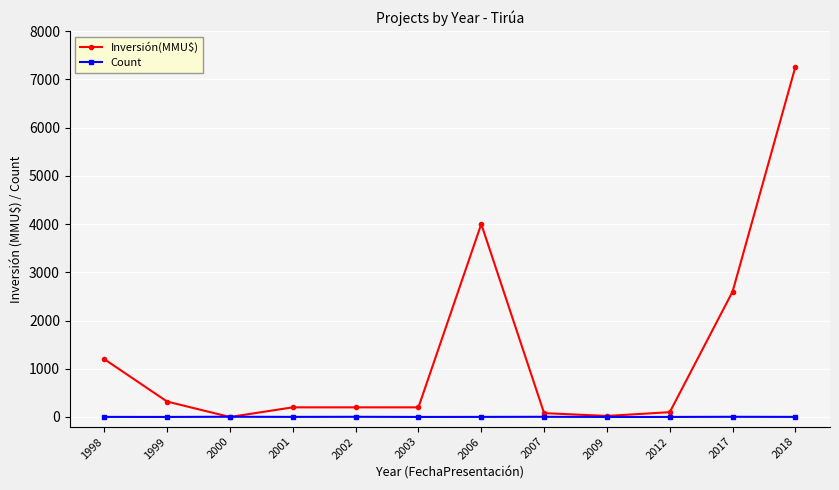

How many Count values are between 1 and 4?

11